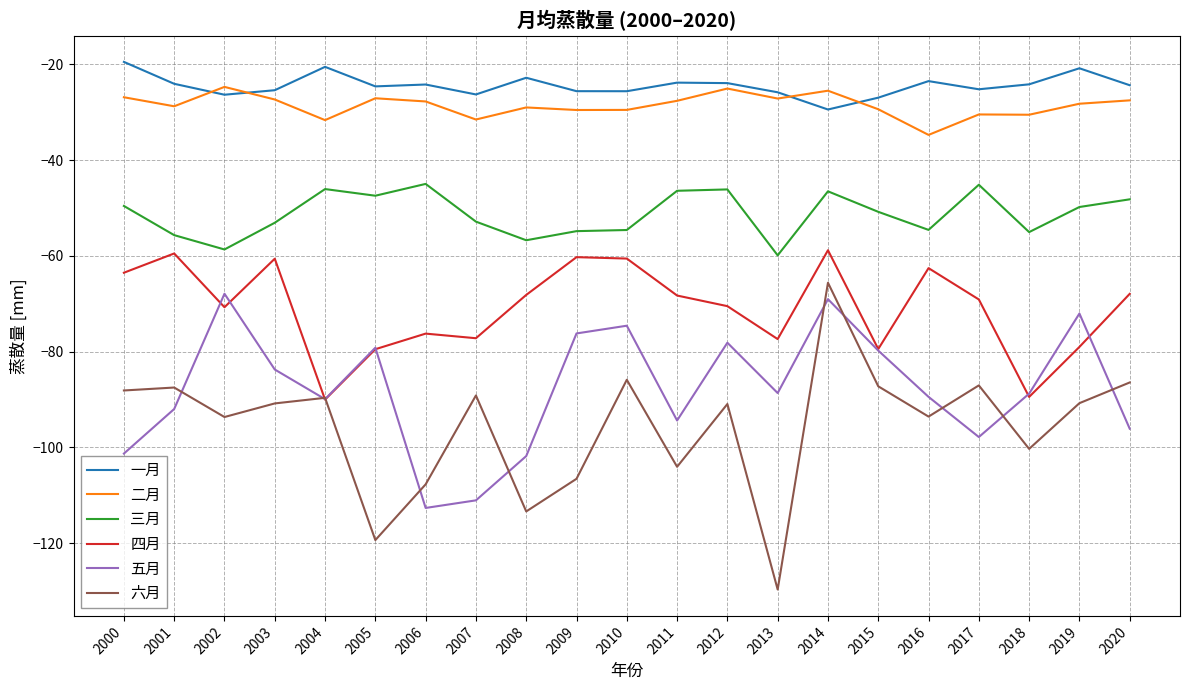

The 二月 series shows -37.7 at 2001. True or false?

False